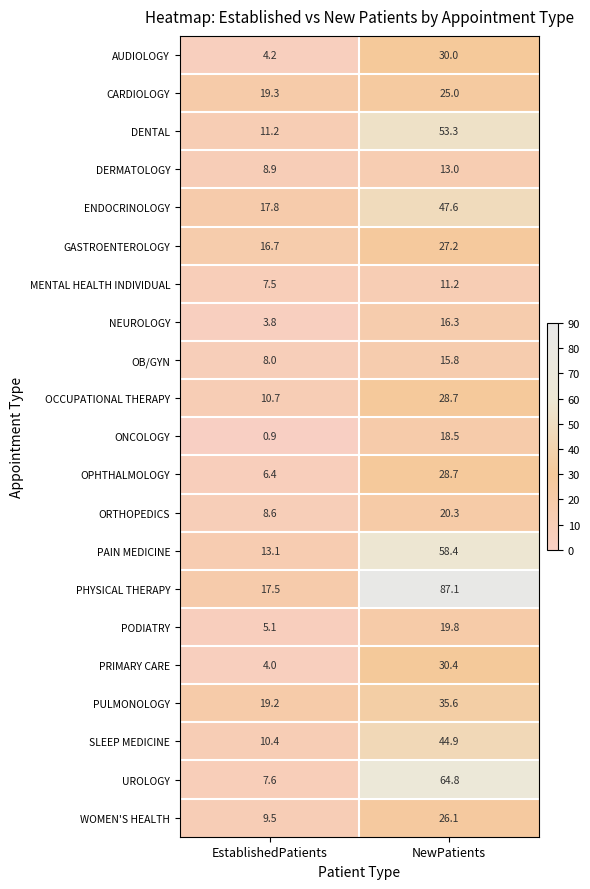

What is the minimum value shown in the chart?

0.9